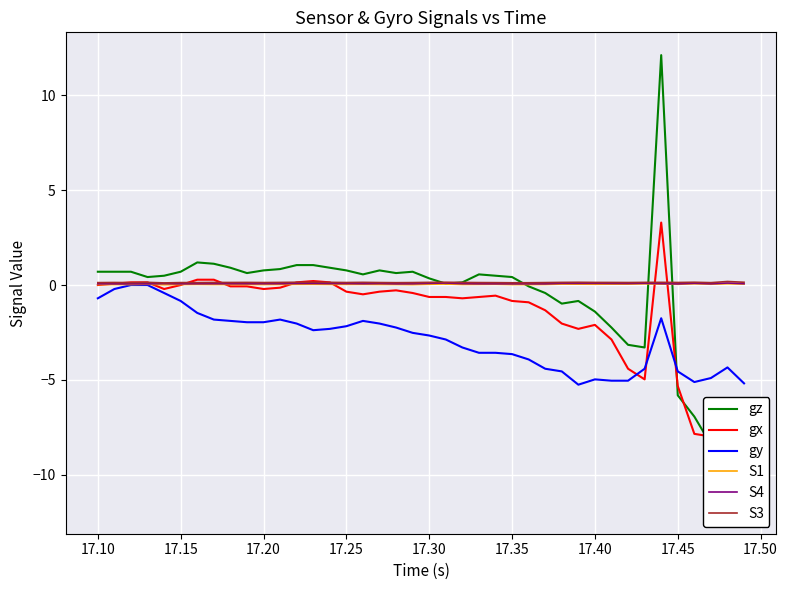

Which series has the largest range (max minus min)?

gz